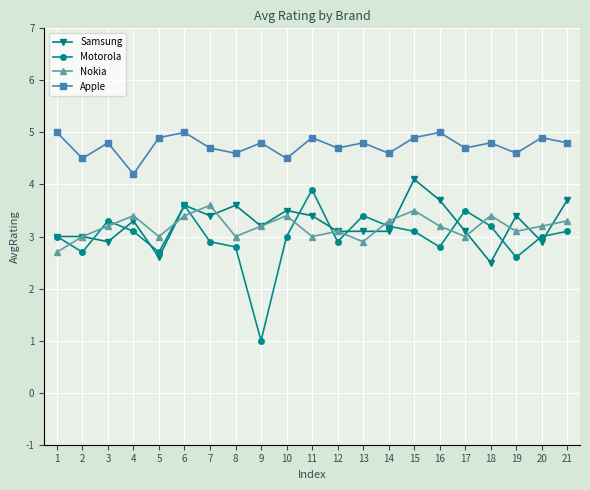

The Nokia series shows 5.4 at 6. True or false?

False